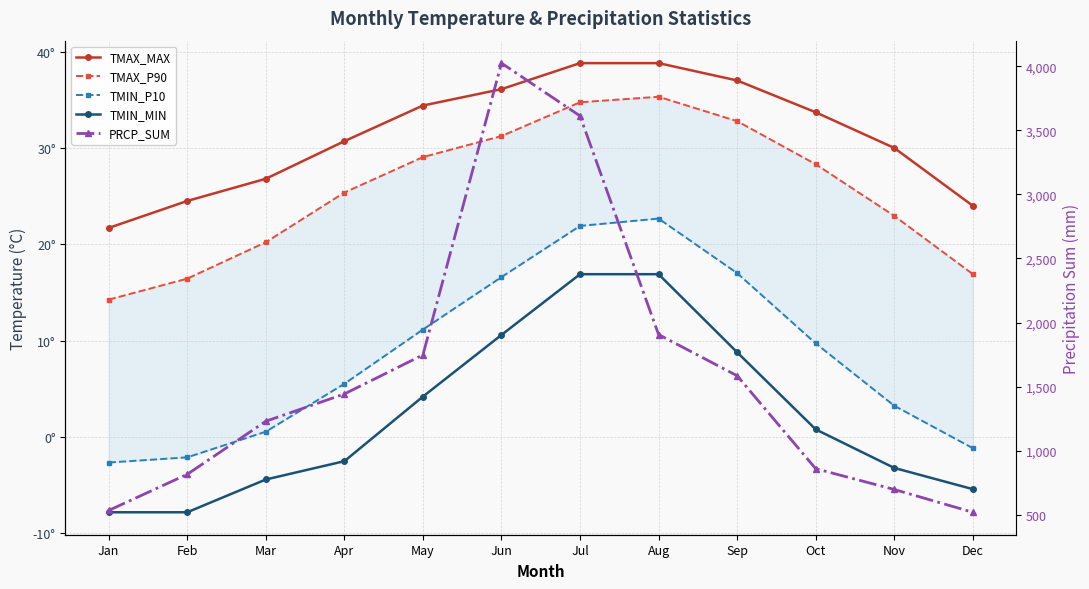

How many values in TMIN_MIN are above zero?

6